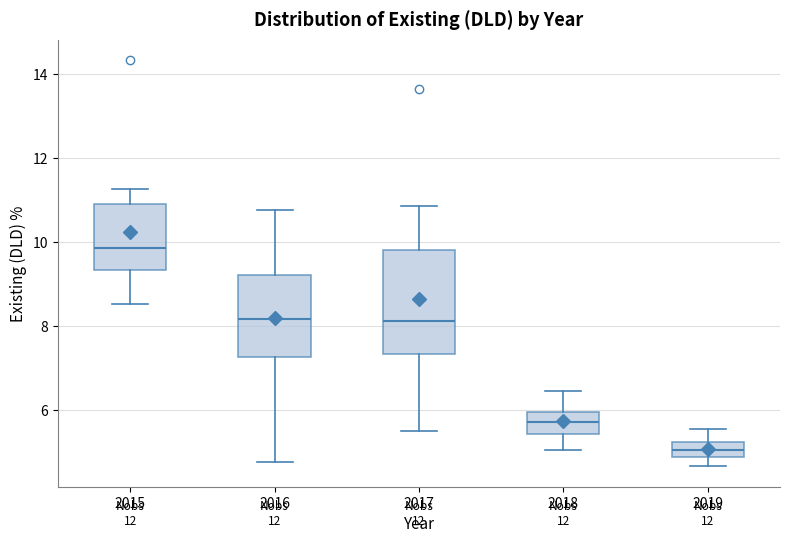

Where does the median line of the box at x = 2016 sit on the y-axis? The values are not printed on the chart, so give them approximately, as read against the axis.

8.2